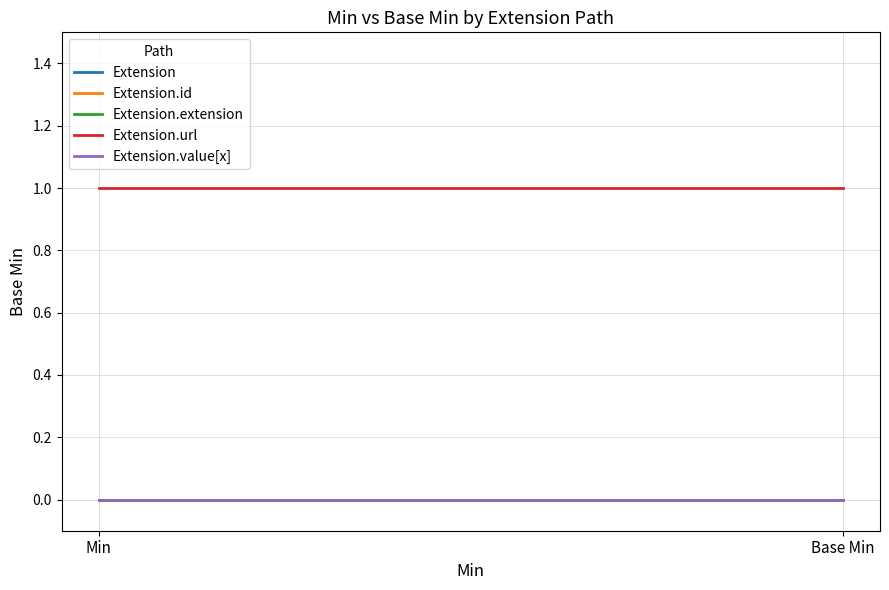

The value of Extension at Min is 0. True or false?

True